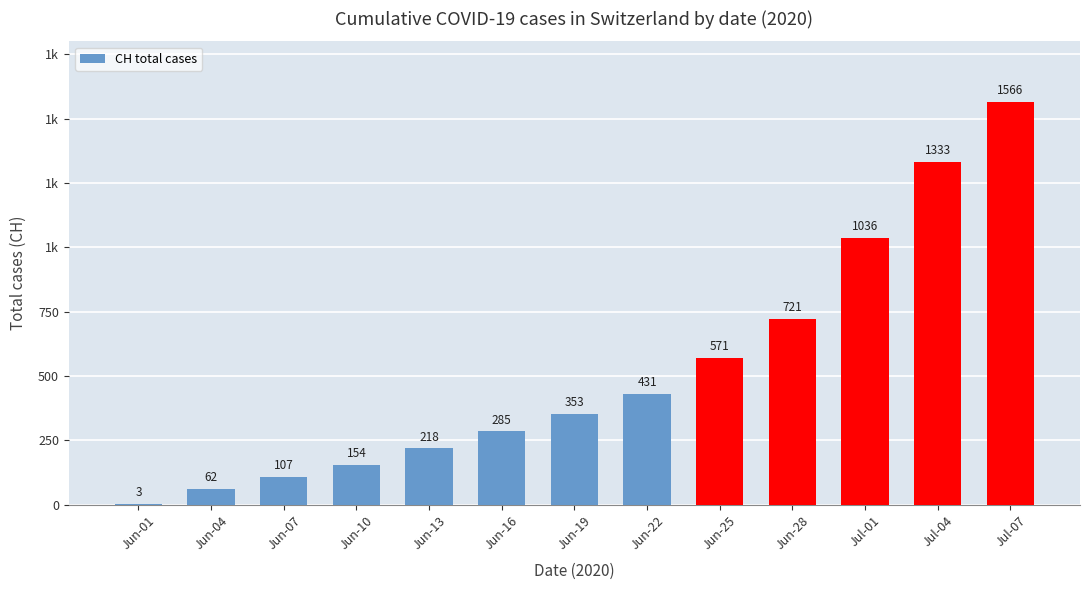

List the labels in order of value, largest first.

Jul-07, Jul-04, Jul-01, Jun-28, Jun-25, Jun-22, Jun-19, Jun-16, Jun-13, Jun-10, Jun-07, Jun-04, Jun-01